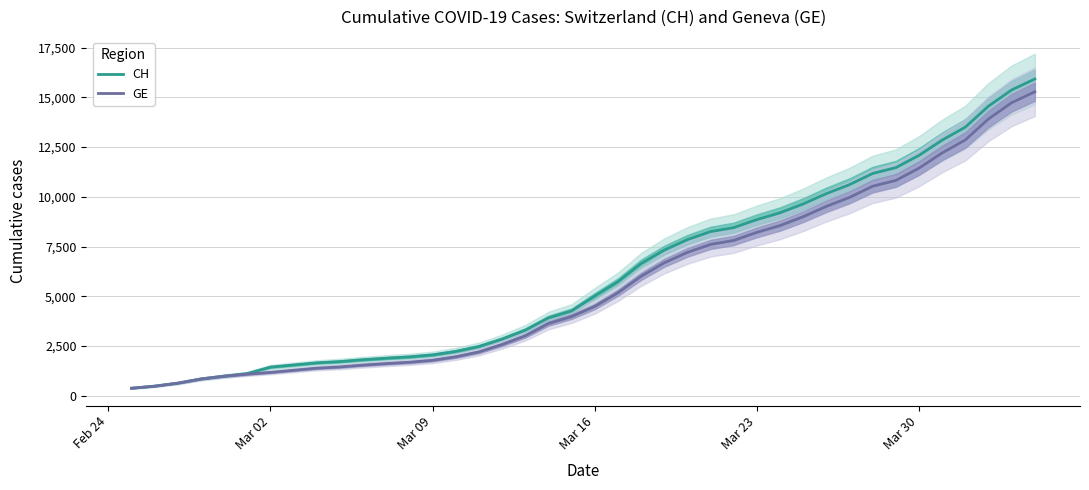

Reading left to right, list all the values displayed in this chart.

CH: 375	479	630	840	981	1113	1436	1544	1652	1715	1809	1885	1952	2051	2226	2472	2845	3291	3908	4259	5012	5731	6644	7323	7847	8249	8449	8855	9196	9642	10162	10613	11175	11467	12086	12852	13505	14561	15375	15926
GE: 375	479	630	840	981	1083	1171	1278	1384	1447	1538	1614	1681	1780	1955	2201	2574	3010	3627	3978	4485	5174	6002	6681	7205	7607	7807	8213	8554	9000	9520	9971	10533	10825	11444	12210	12863	13919	14733	15284